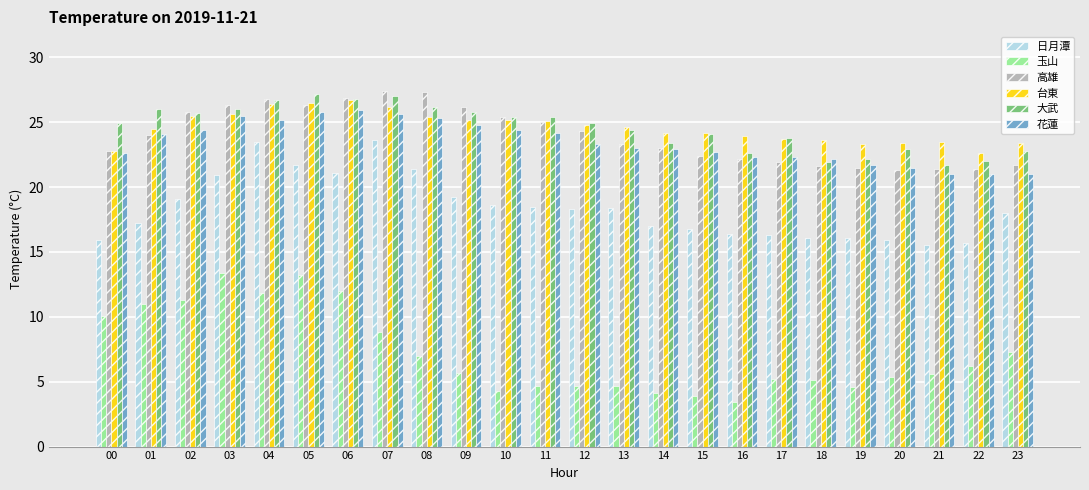

Is the value of 花蓮 at 12 greater than the value of 大武 at 19?

Yes